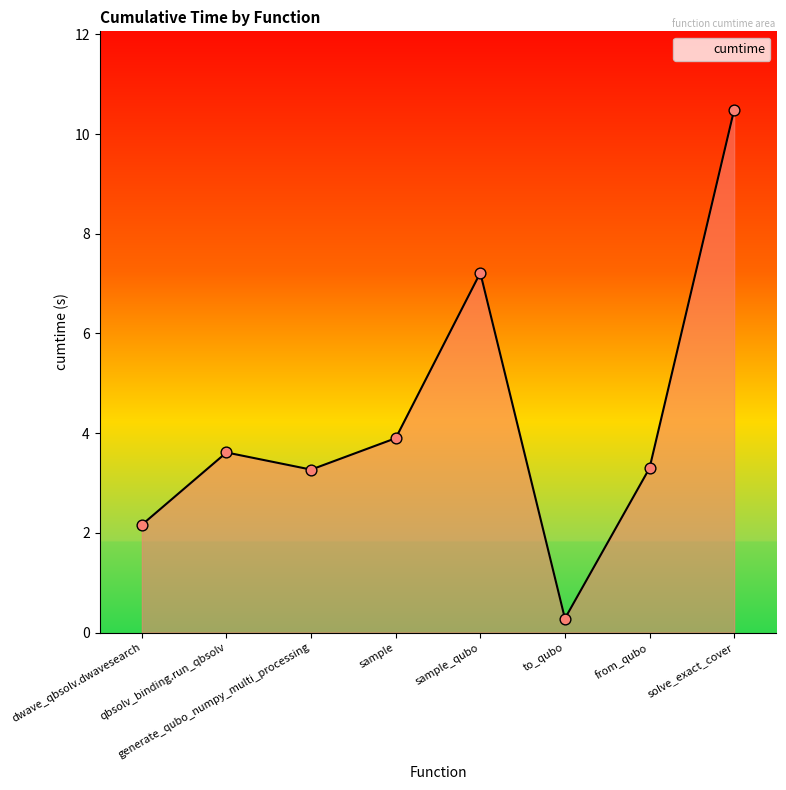

Approximately how many times larger is the value at qbsolv_binding.run_qbsolv compared to generate_qubo_numpy_multi_processing?

1.1